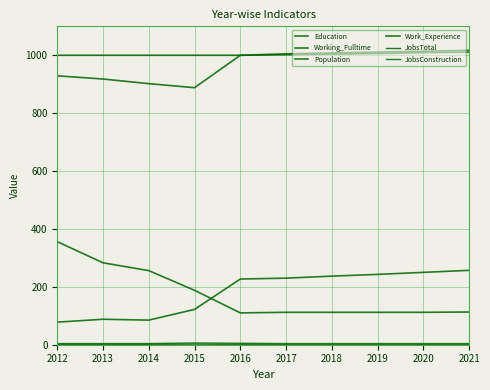

True or false: Population and JobsTotal intersect in this chart.

False